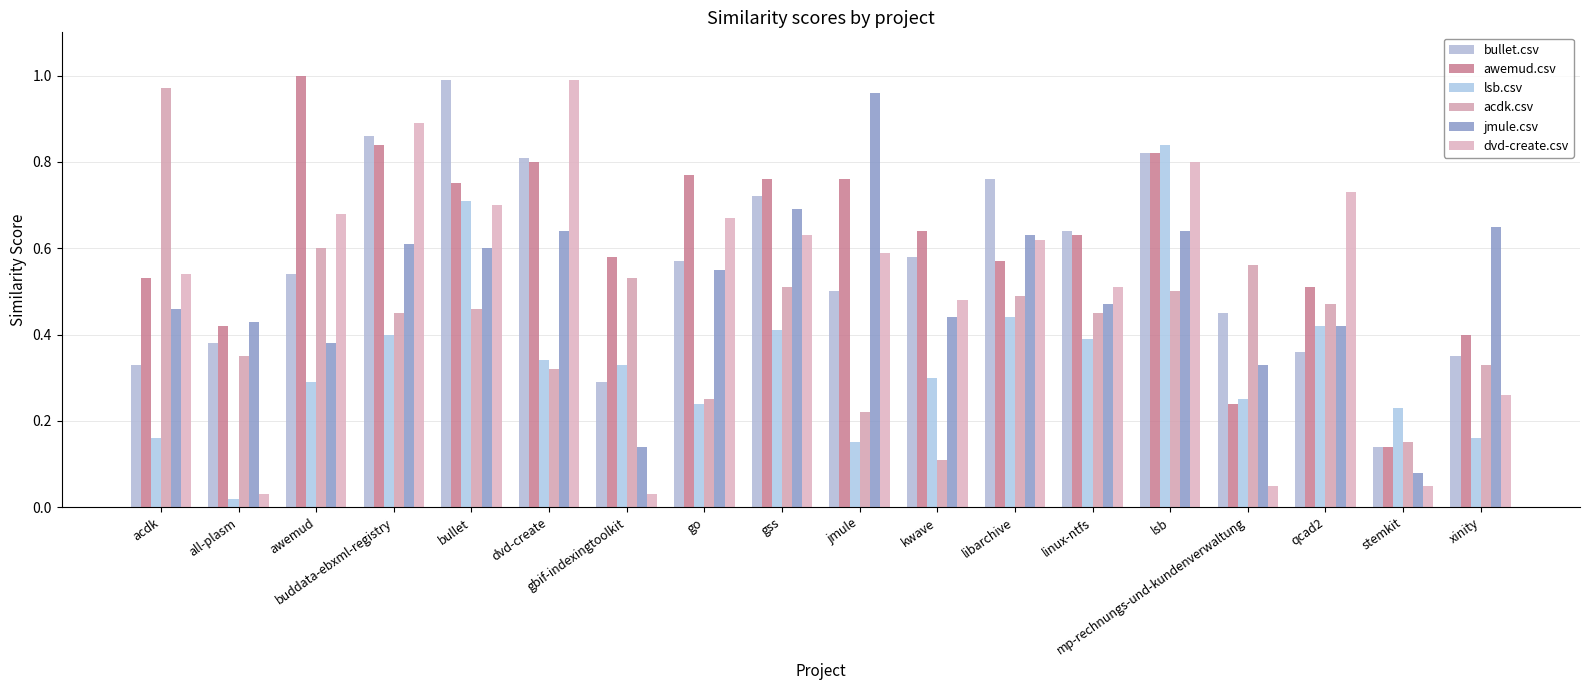

True or false: dvd-create.csv has a value of 1.1 at bullet.

False